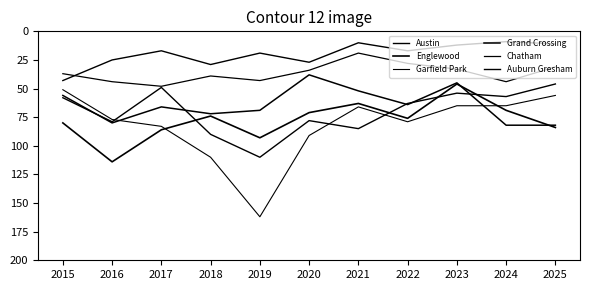

Is this an area chart (filled region under the line)?

No